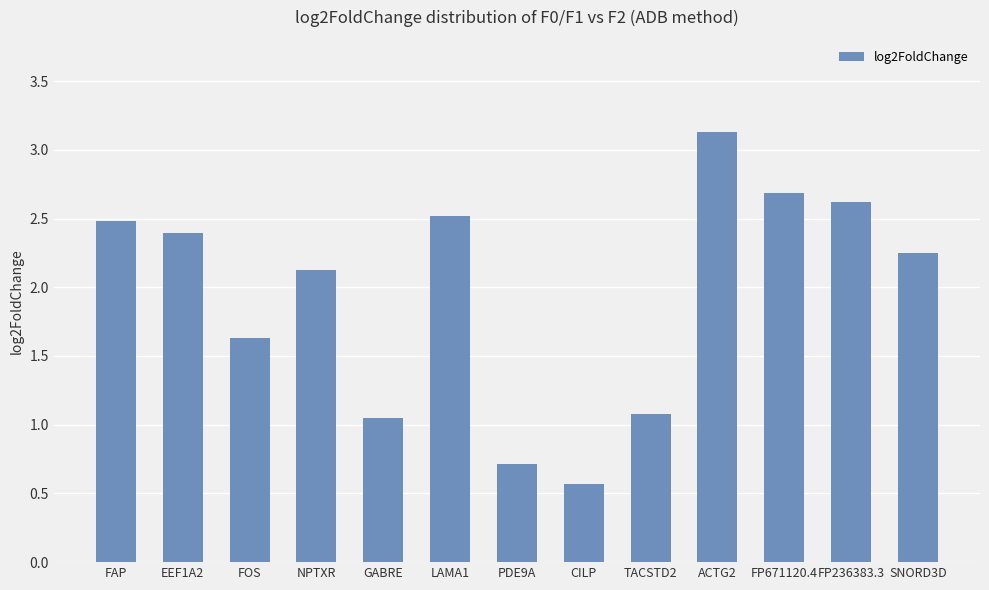

What position from the right is GABRE?

9